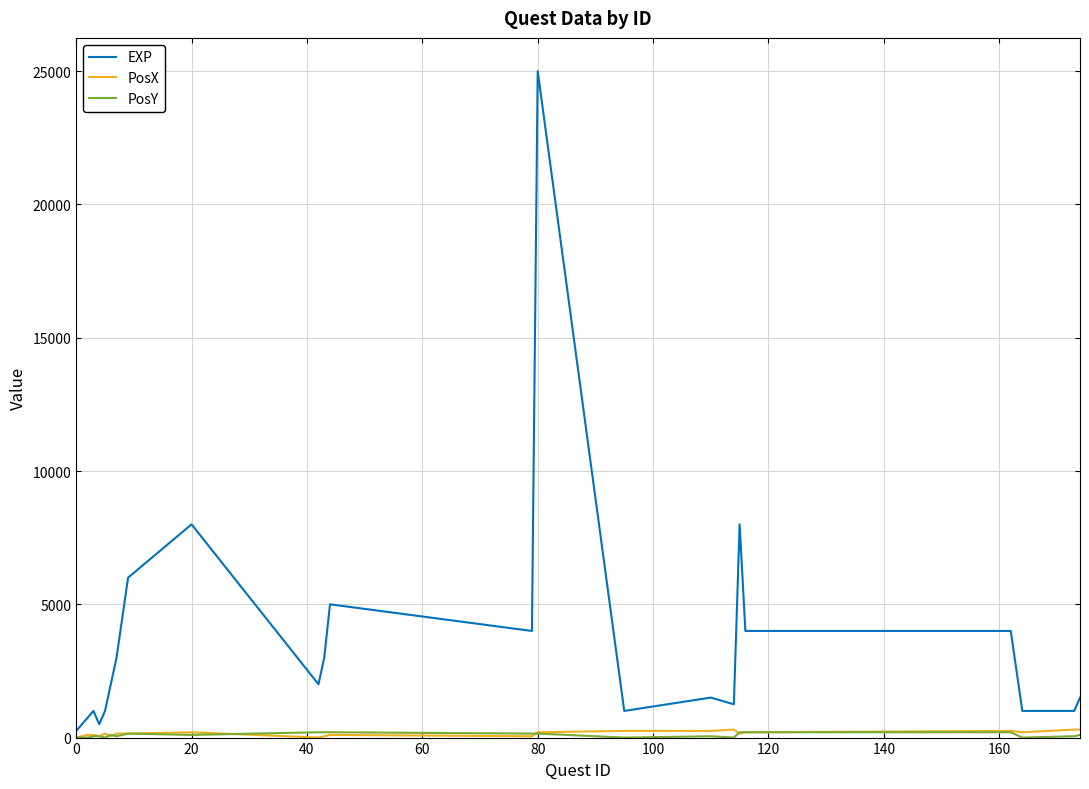

Which series has the largest range (max minus min)?

EXP